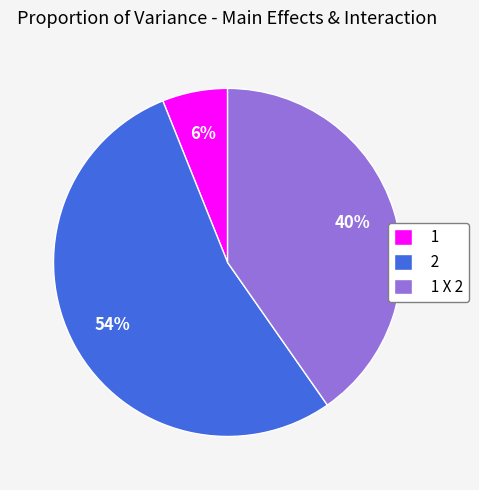

To the nearest percent, what is the average slice percentage?

33%